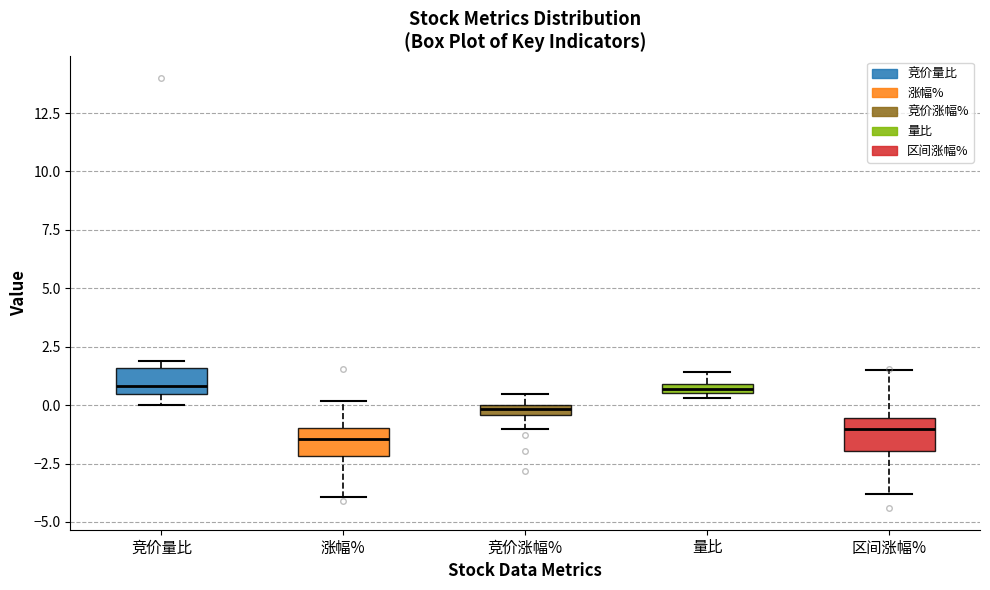

Where does the lower whisker of the box for 竞价涨幅% end on the y-axis? The values are not printed on the chart, so give them approximately, as read against the axis.

-1.0